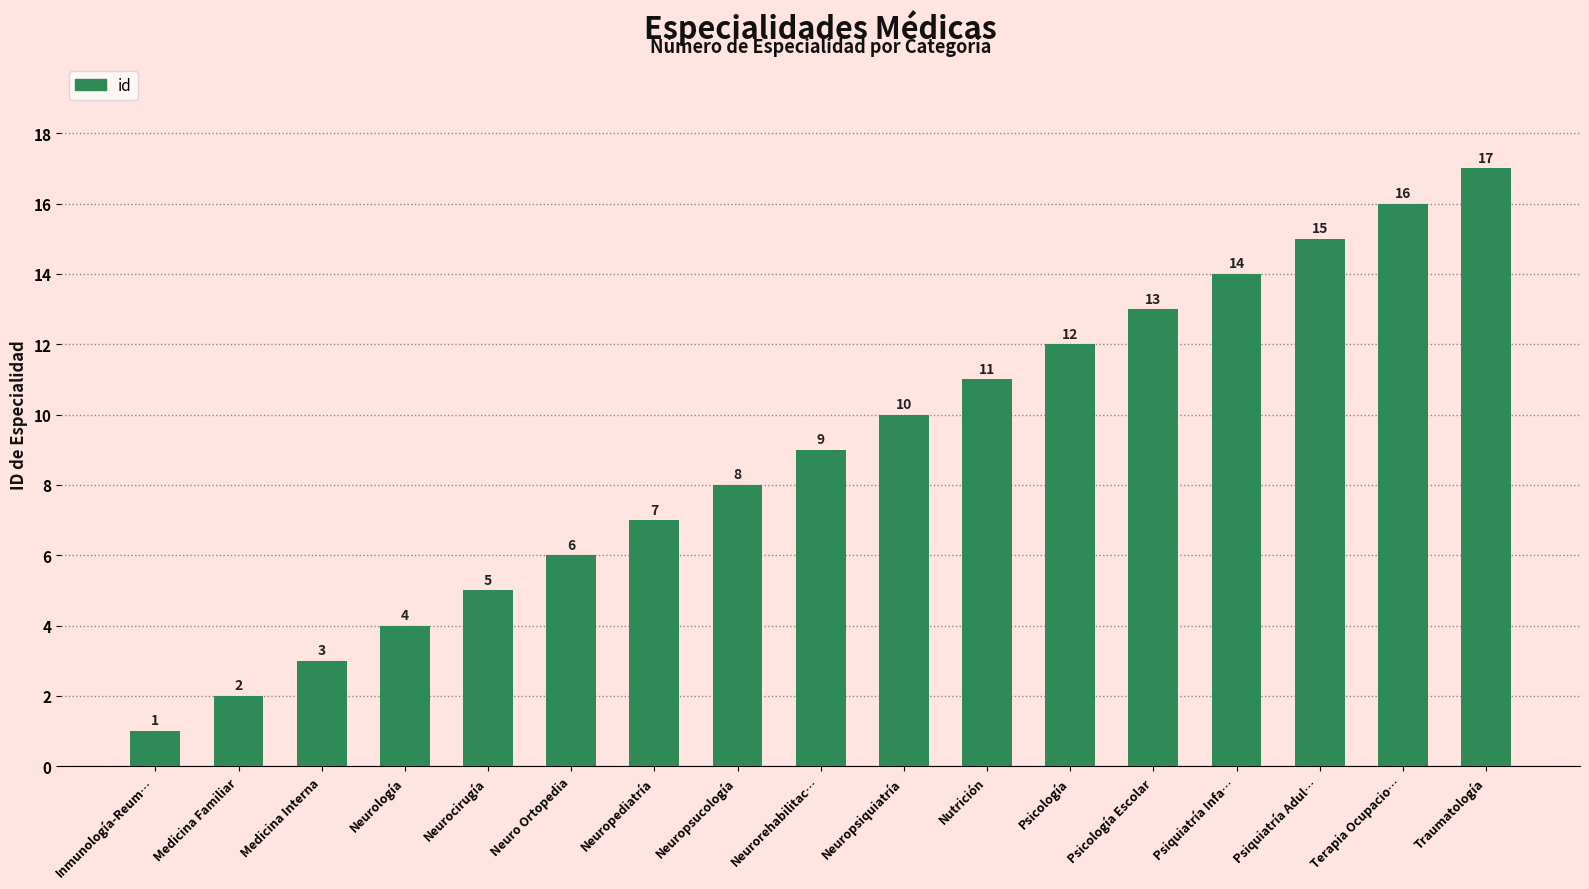

What is the difference between the maximum and minimum values?

16